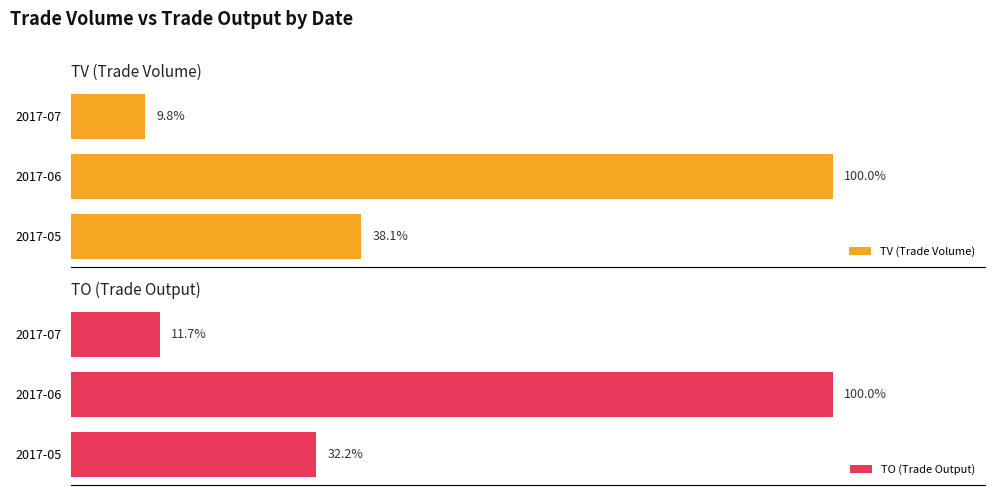

Which category has the lowest value in the TV (Trade Volume) series?

2017-07